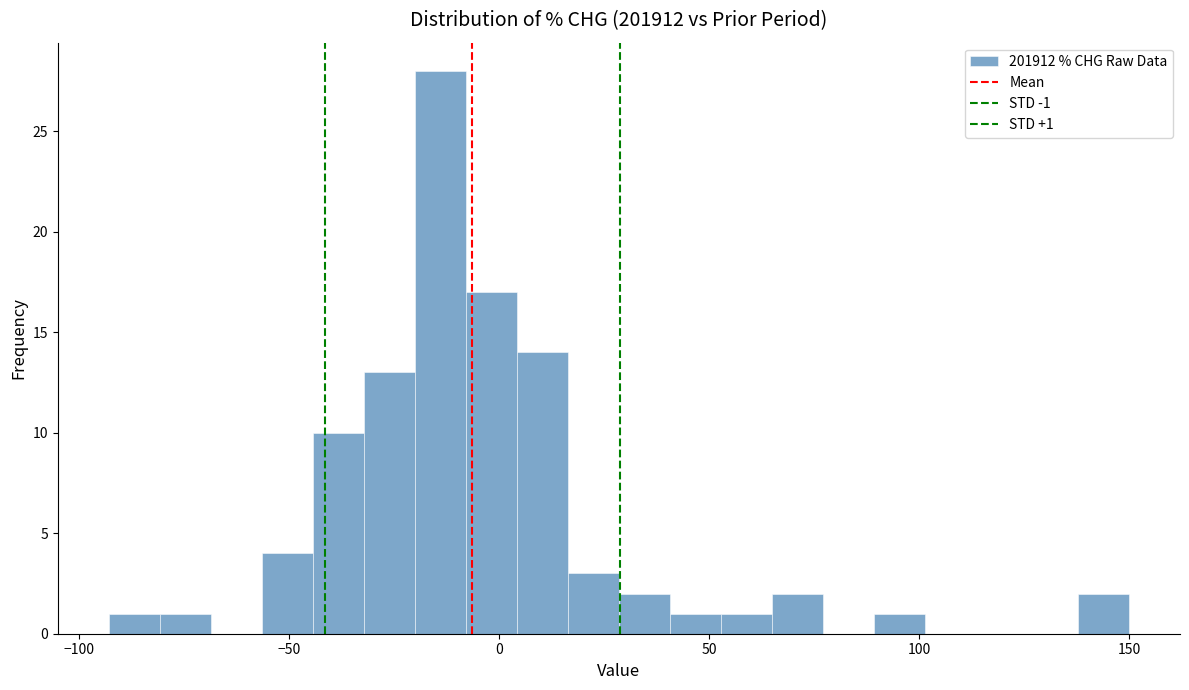

Read against the x-axis, roughly where is the centre of the tallest bar?

-15